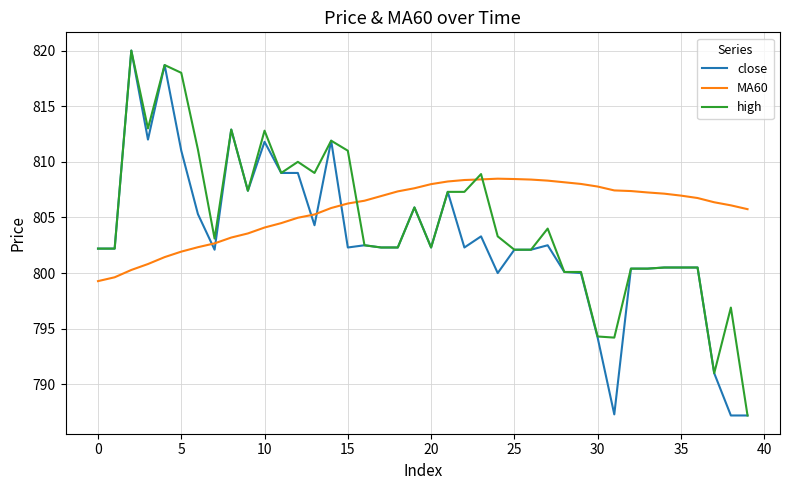

Does the chart have visible grid lines?

Yes